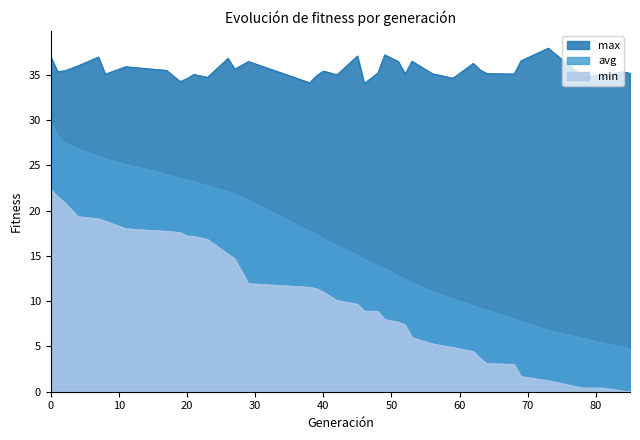

How many interior local valleys does the max series have?

12